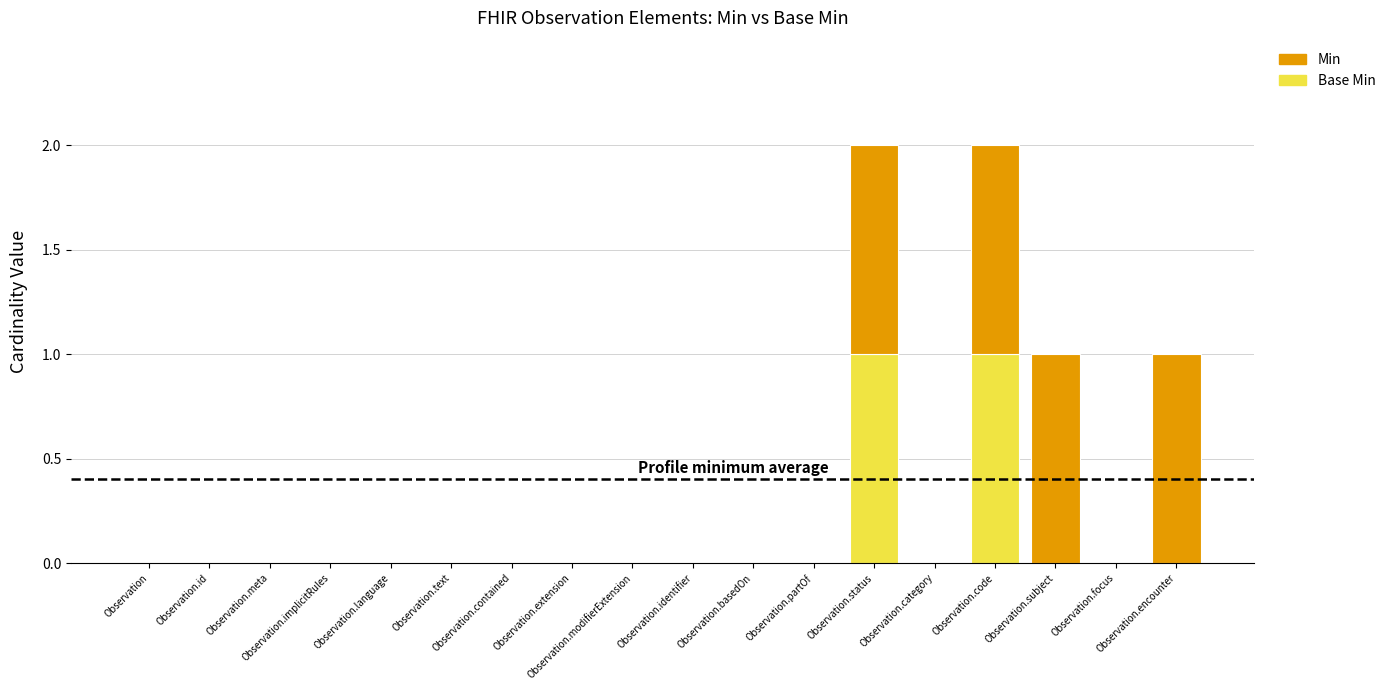

The Min series shows 0 at Observation.focus. True or false?

True